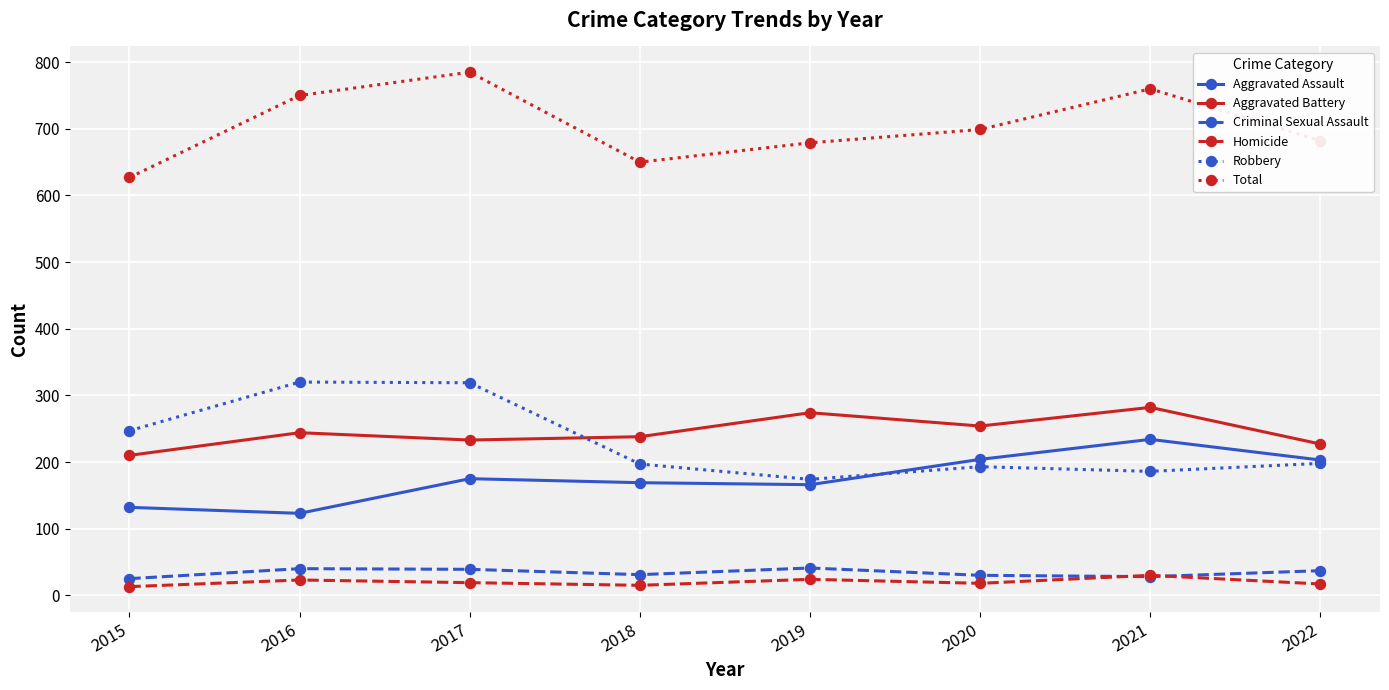

What are all the series names shown in the legend?

Aggravated Assault, Aggravated Battery, Criminal Sexual Assault, Homicide, Robbery, Total